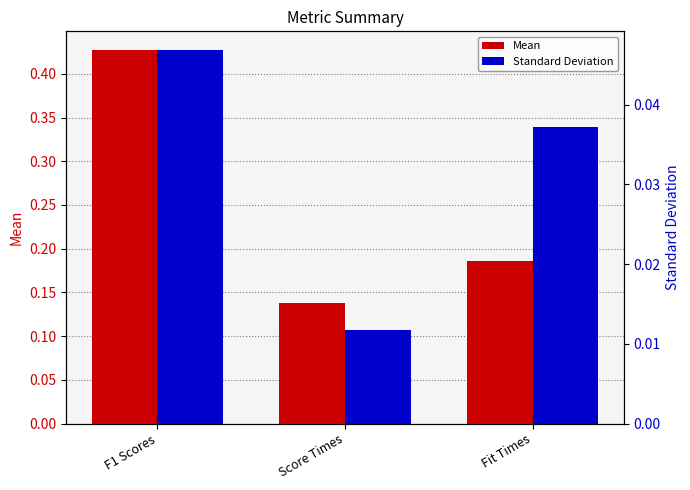

What is the label of the 1st bar from the right?

Fit Times